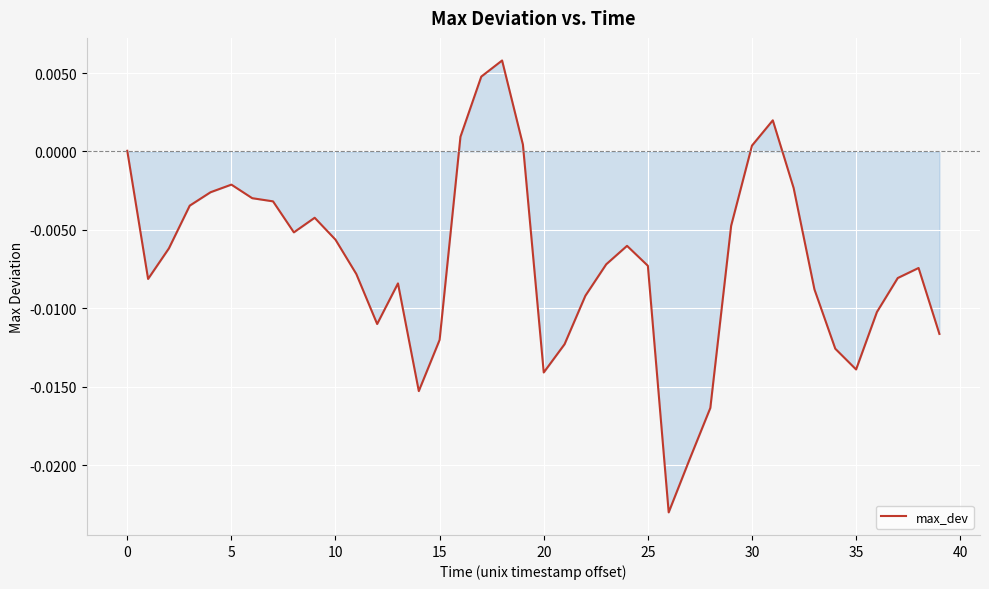

Does the chart display data point markers on the line(s)?

No